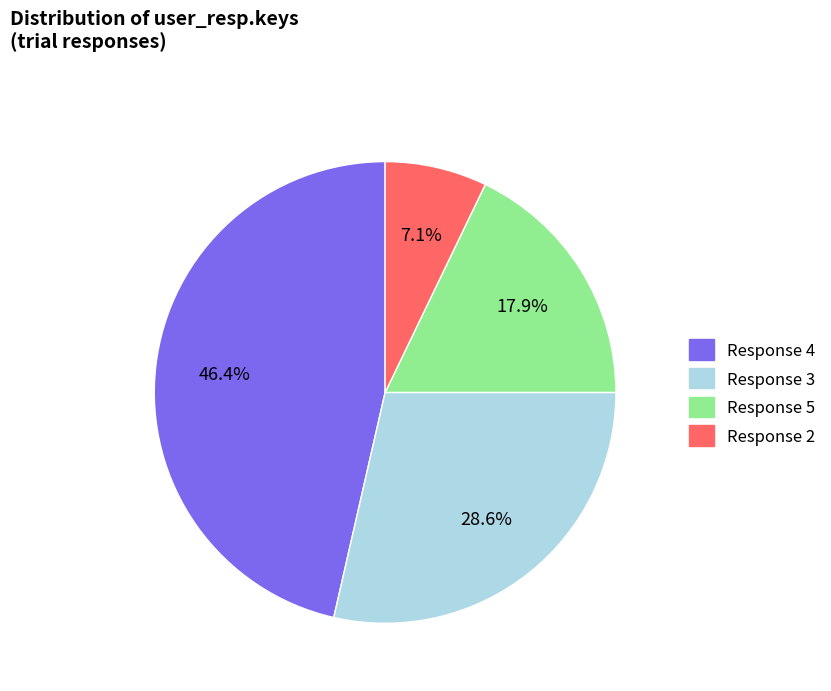

Is there a majority slice in this chart?

No